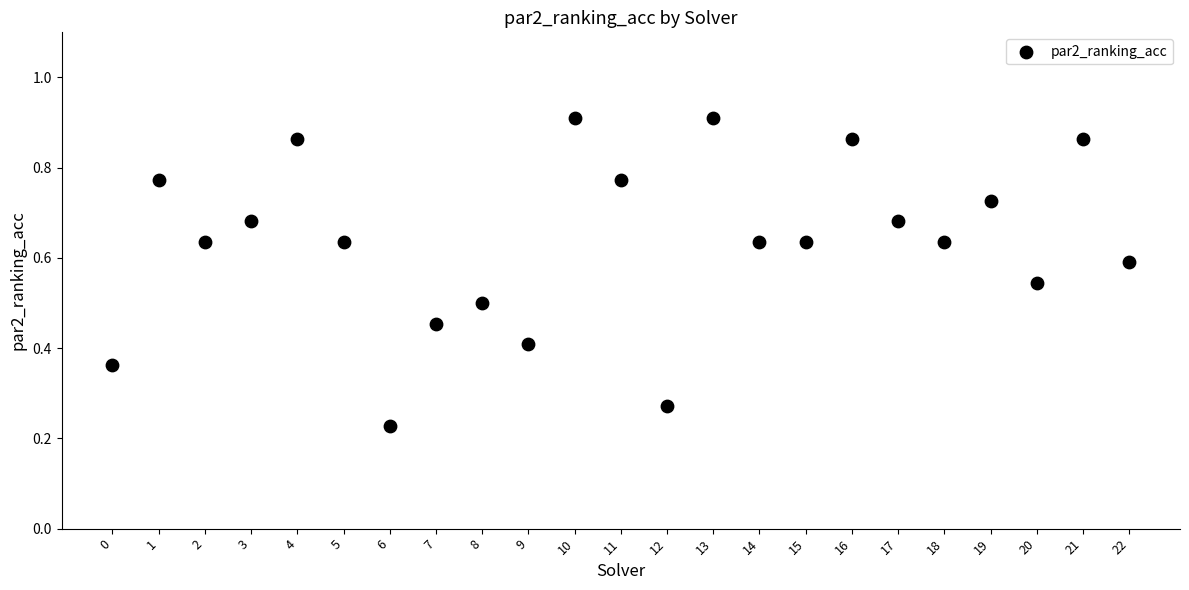

How many data points are displayed?

23